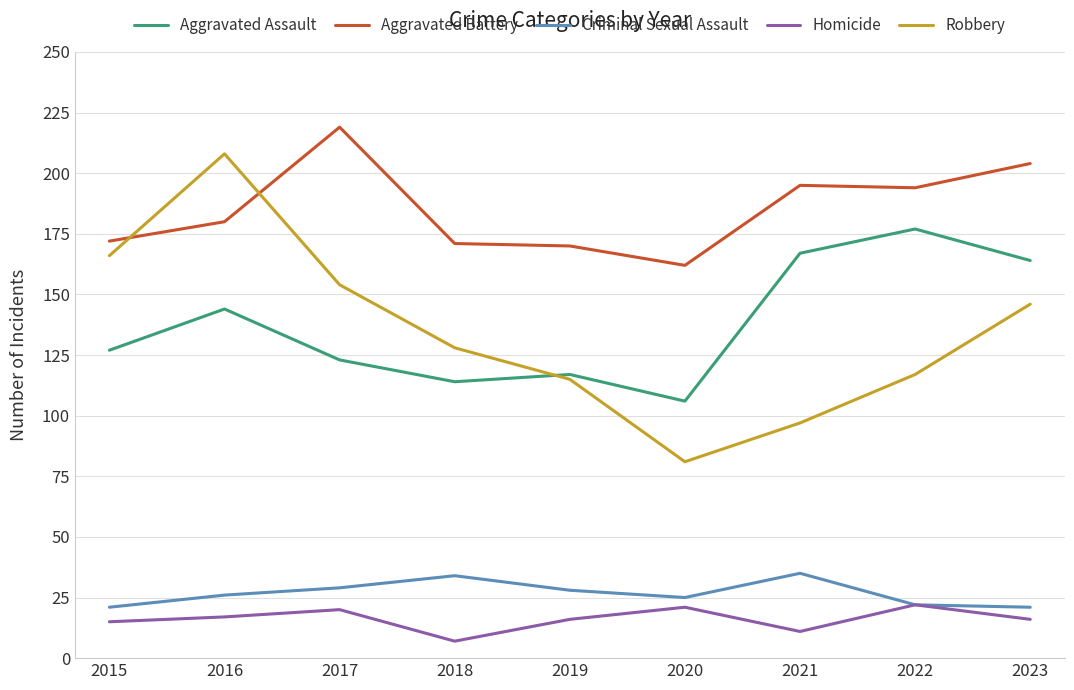

What is the maximum value shown in the chart?

219